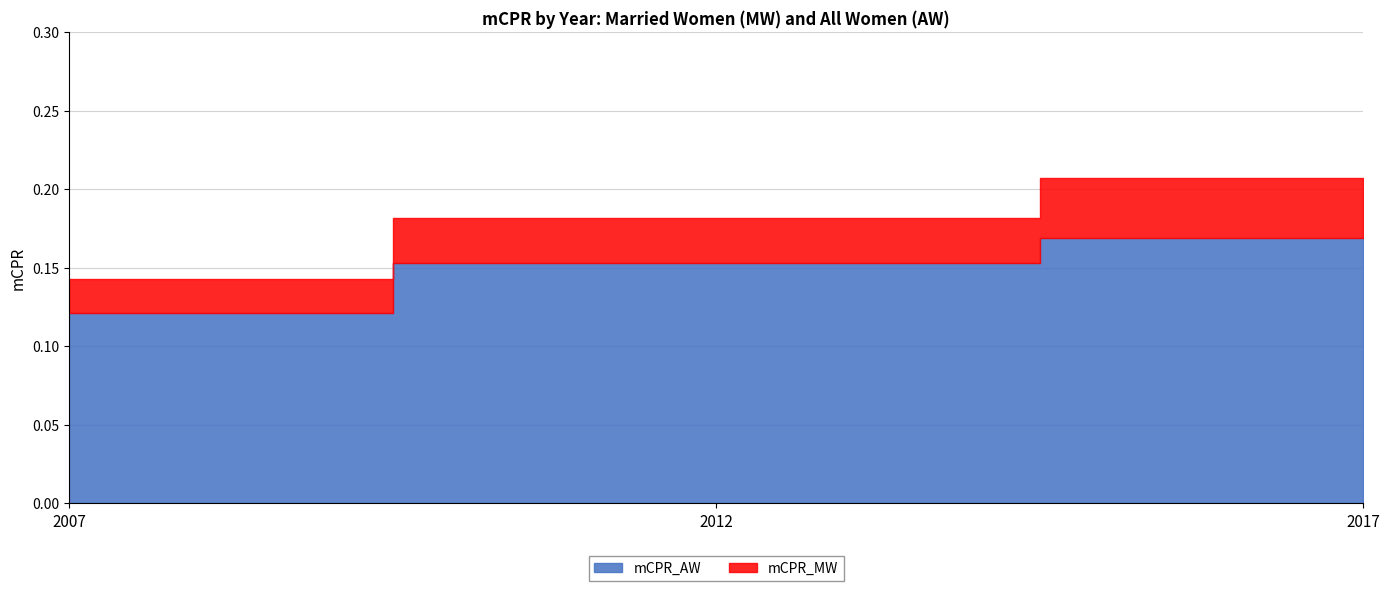

Reading right to left, extract all data points from this chart.

mCPR_MW: 2017=0.2	2012=0.2	2007=0.1
mCPR_AW: 2017=0.2	2012=0.2	2007=0.1